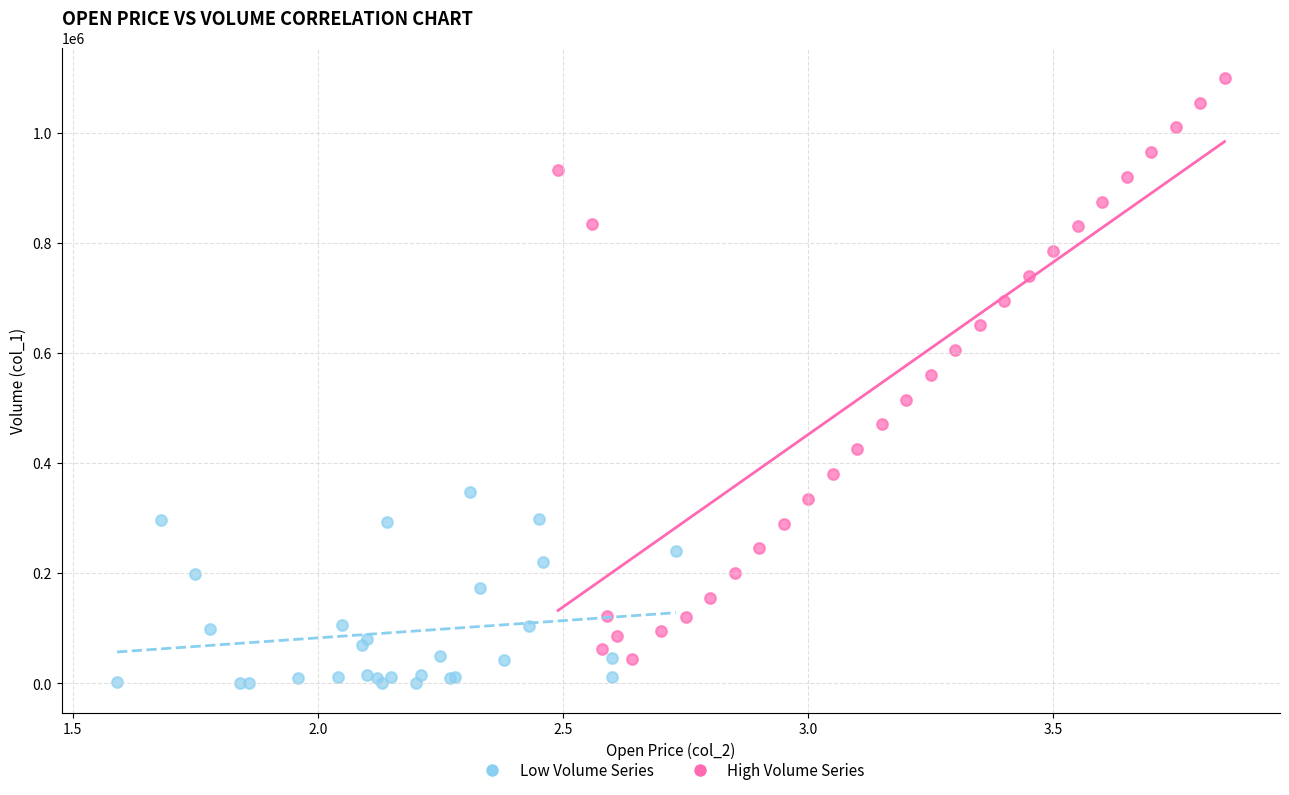

Which series has the widest spread of Y values?

High Volume Series